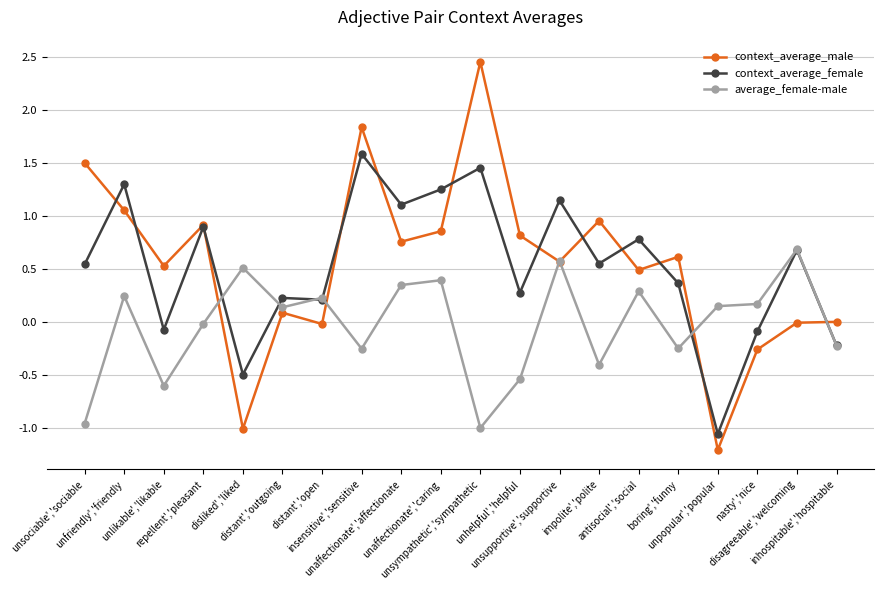

Where does the average_female-male series first go above 0?

unfriendly','friendly